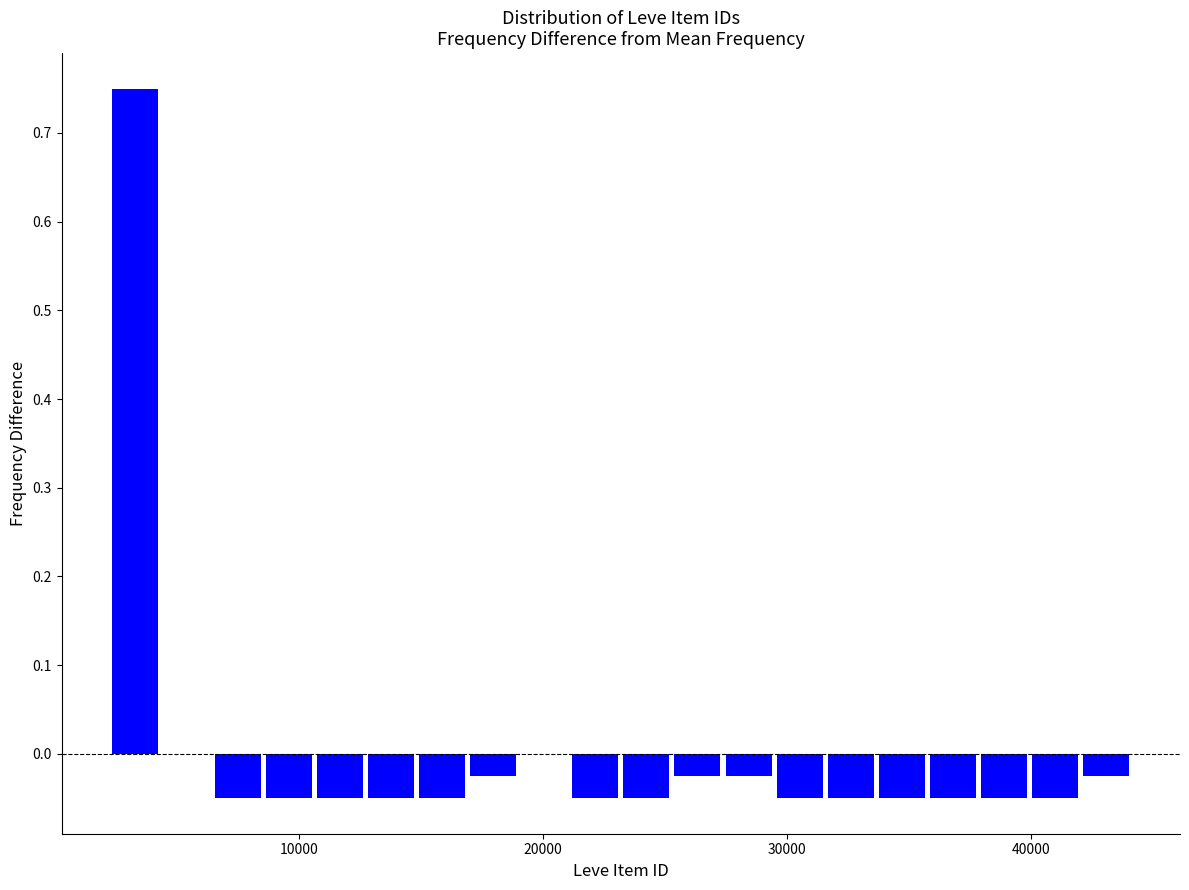

Around what value on the x-axis is the tallest bar? Give the approximate position of its centre, as read against the axis.

3000